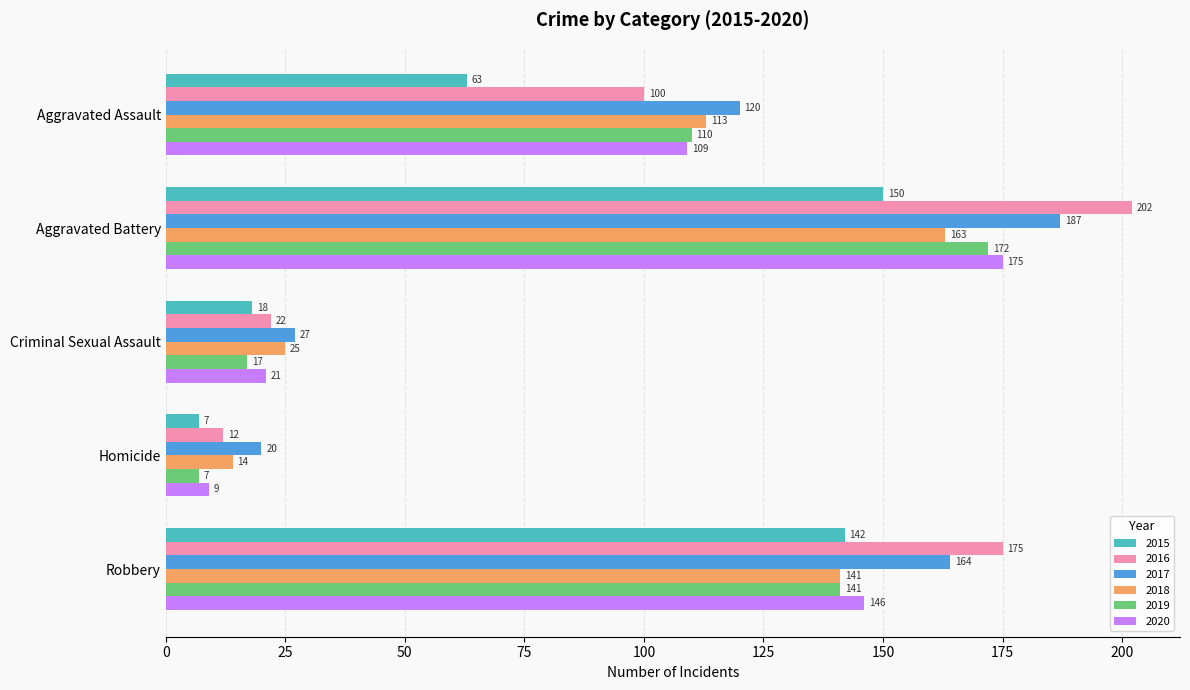

At which category is the sum across all series the highest?

Aggravated Battery